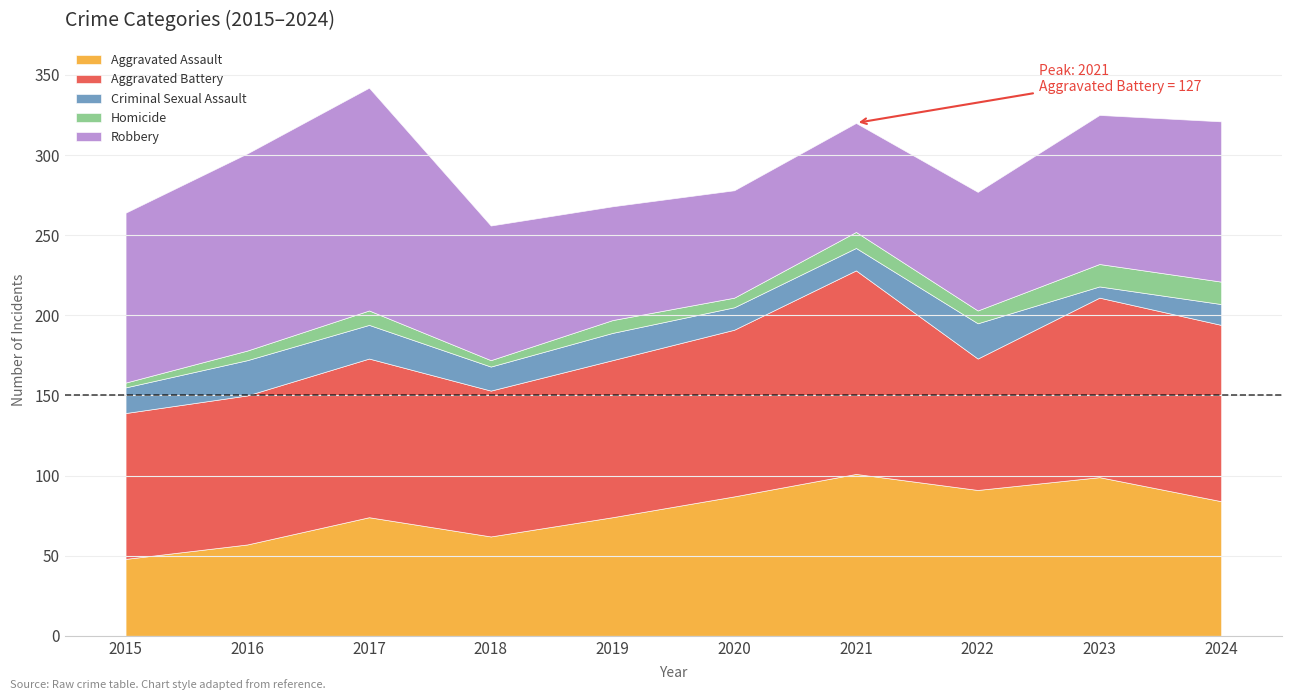

Reading right to left, extract all data points from this chart.

Aggravated Assault: 84	99	91	101	87	74	62	74	57	48
Aggravated Battery: 110	112	82	127	104	98	91	99	93	91
Criminal Sexual Assault: 13	7	22	14	14	17	15	21	22	16
Homicide: 14	14	8	10	6	8	4	9	6	3
Robbery: 100	93	74	68	67	71	84	139	123	106